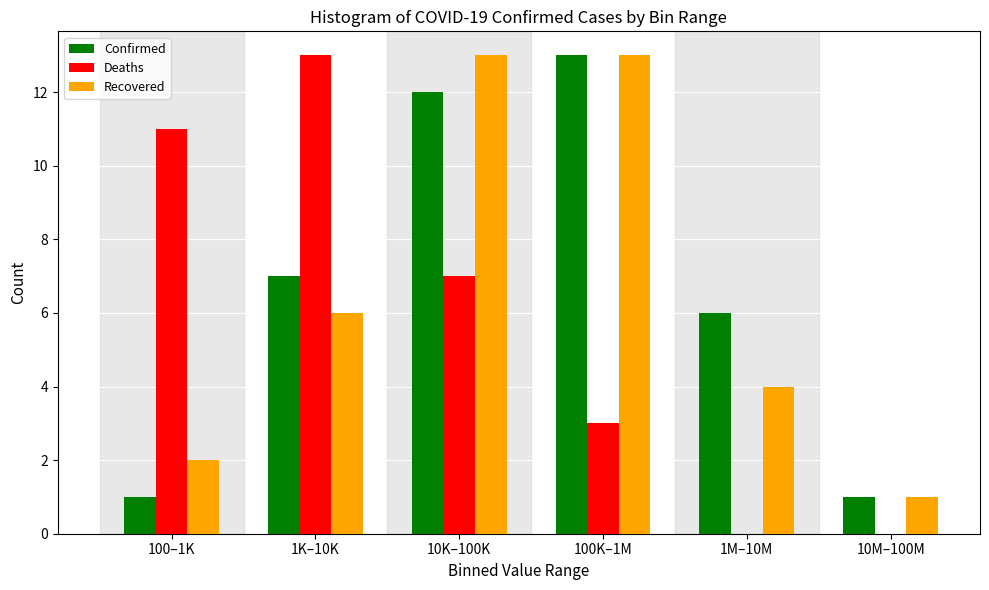

Reading left to right, extract all data points from this chart.

Confirmed: 100–1K=1	1K–10K=7	10K–100K=12	100K–1M=13	1M–10M=6	10M–100M=1
Deaths: 100–1K=11	1K–10K=13	10K–100K=7	100K–1M=3	1M–10M=0	10M–100M=0
Recovered: 100–1K=2	1K–10K=6	10K–100K=13	100K–1M=13	1M–10M=4	10M–100M=1